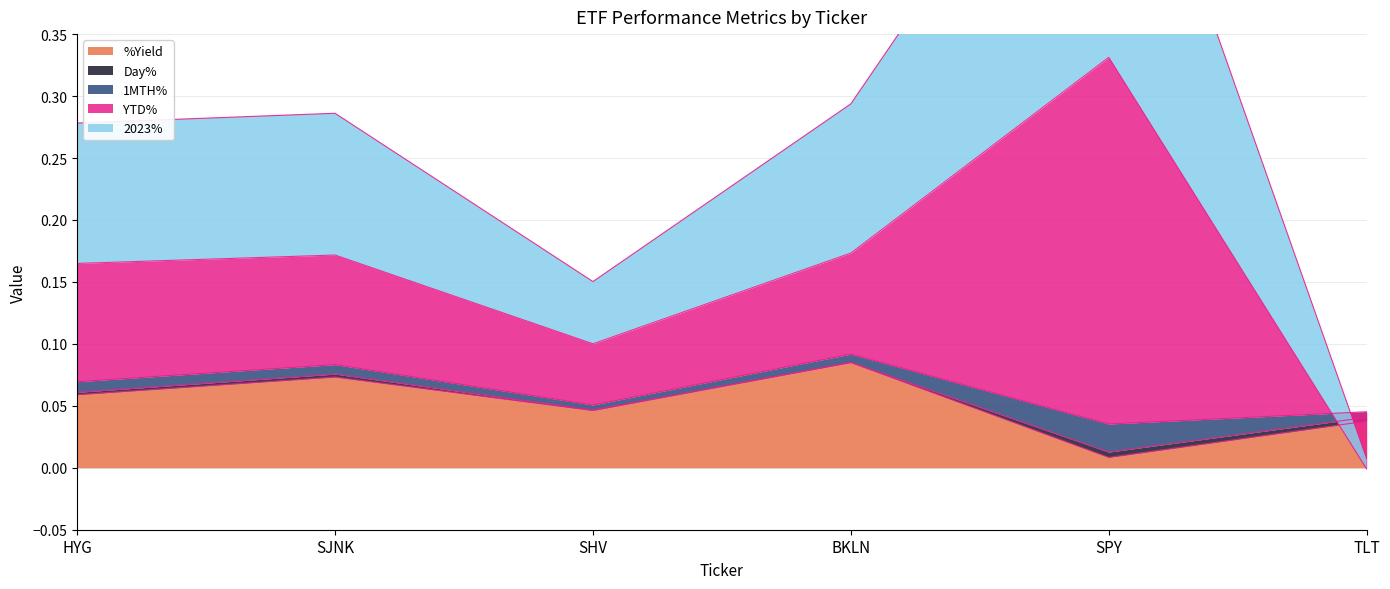

Where is %Yield nearest to the value 0?

SPY